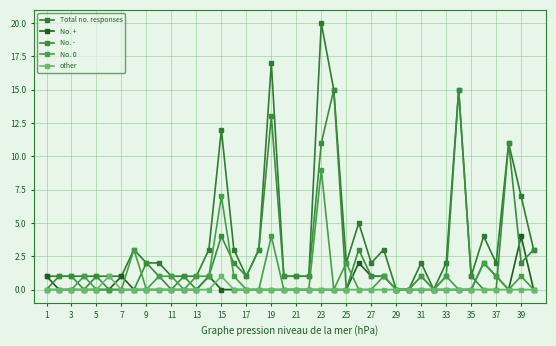

How many data points does each series have?

40